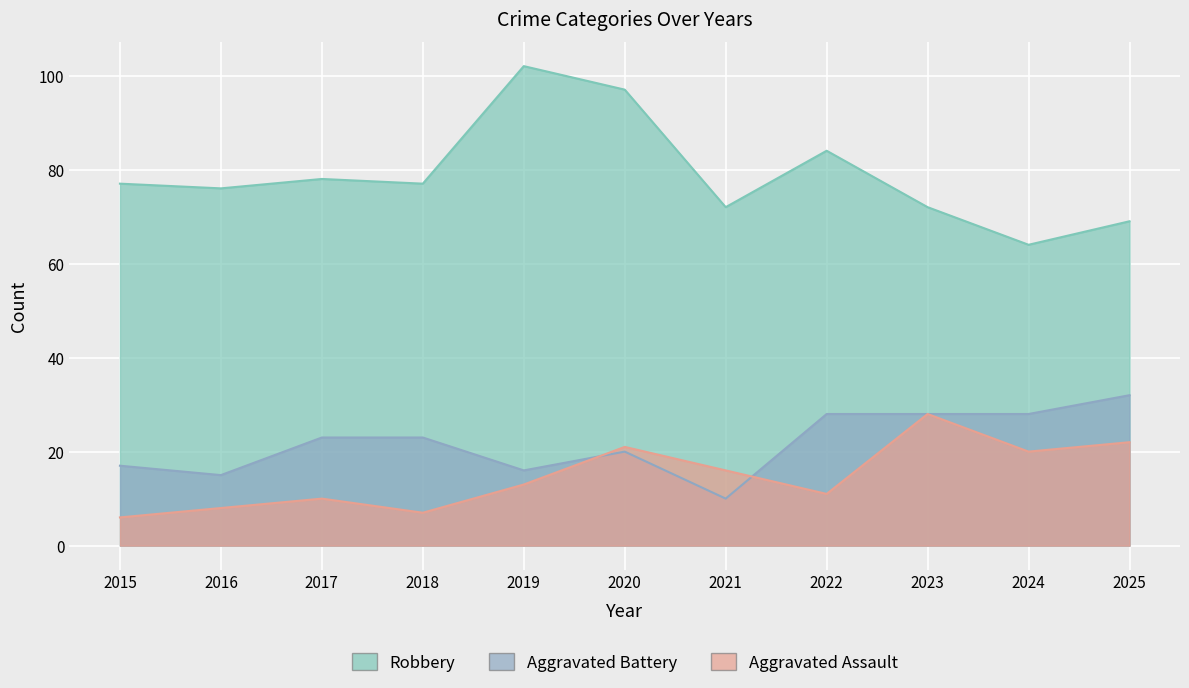

In Aggravated Assault, how many points are higher than both neighbors (excluding endpoints)?

3